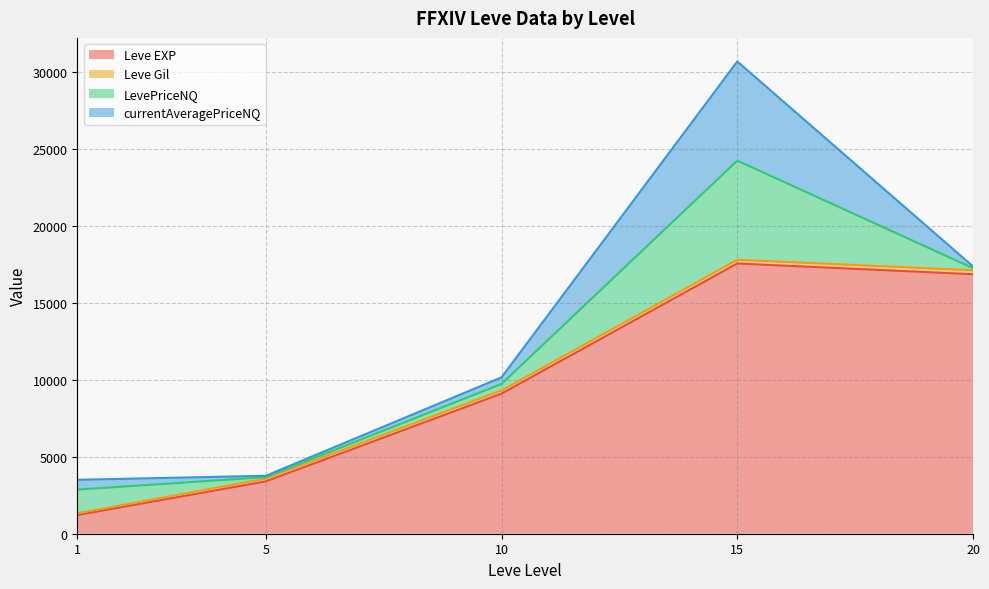

True or false: Leve Gil and Leve EXP intersect in this chart.

False